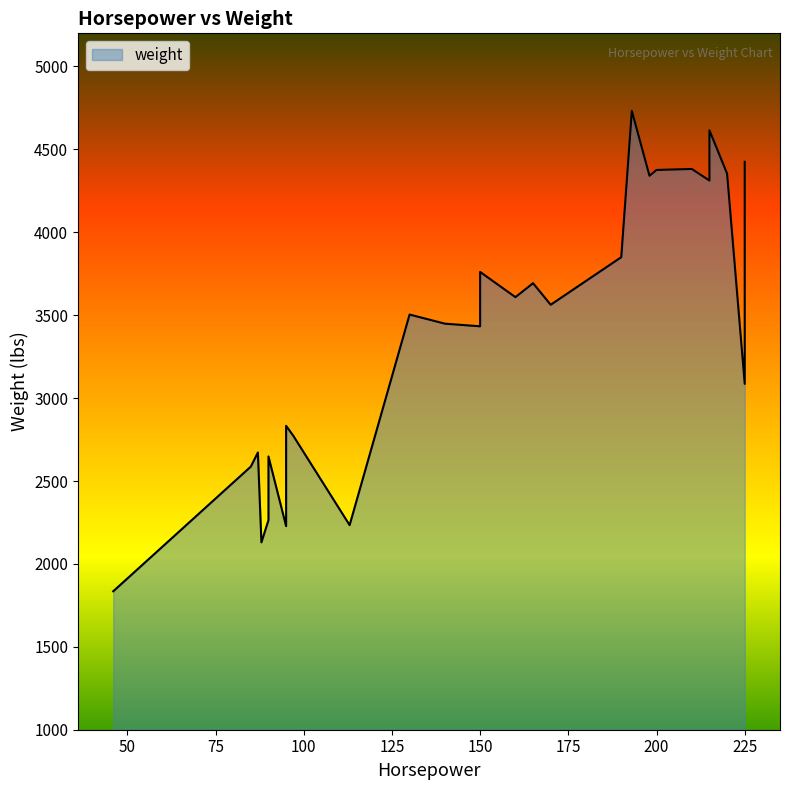

Does the chart display data point markers on the line(s)?

No